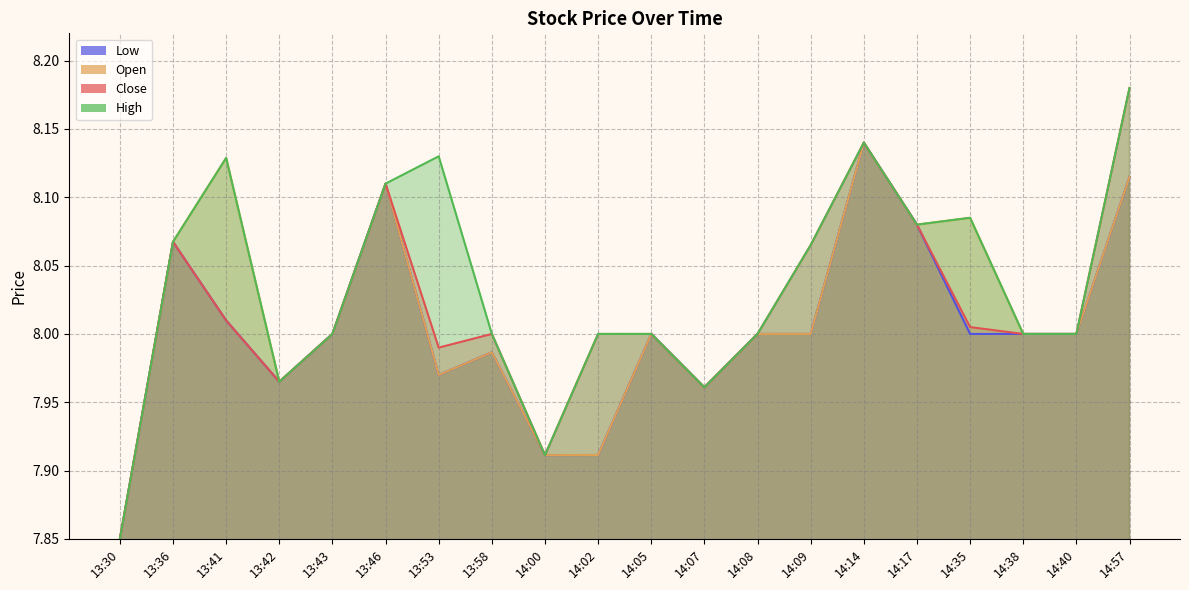

What is the value of the Low point at the 1st from the left?

7.8